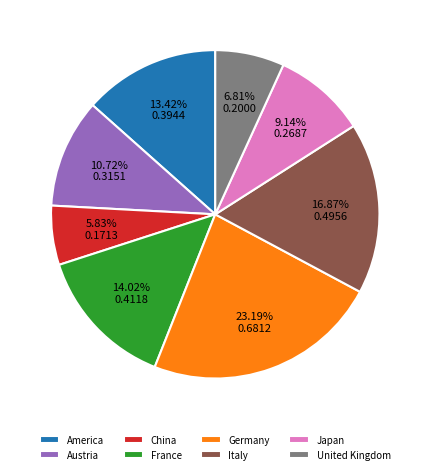

Count the number of slices in the pie.

8